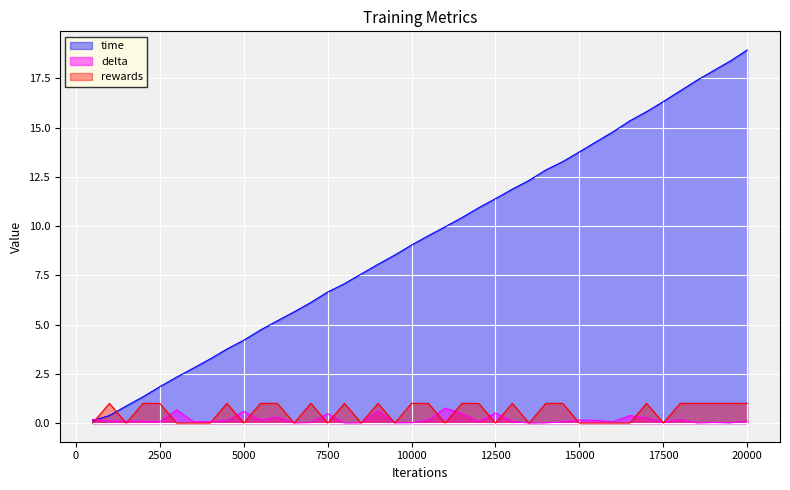

What is the value of the rewards point at the 20th from the left?

1.0